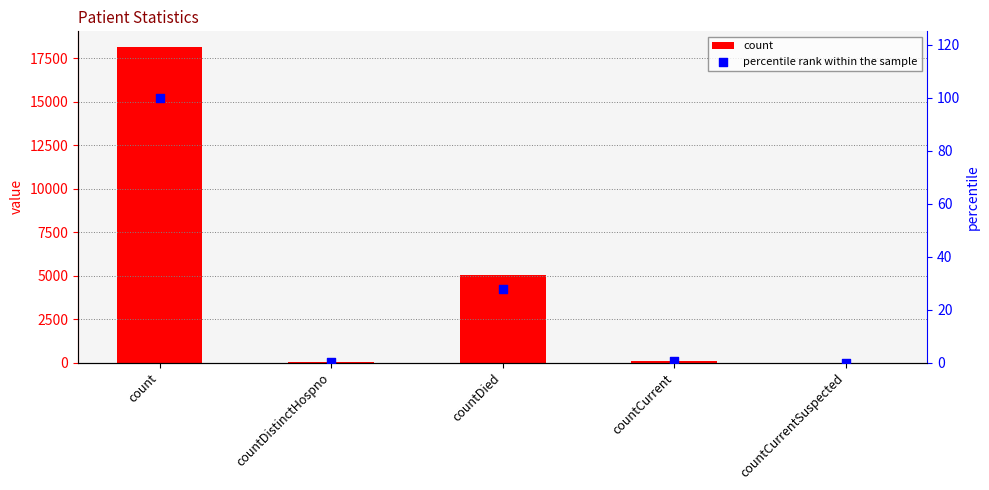

At which category is the sum across all series the highest?

count